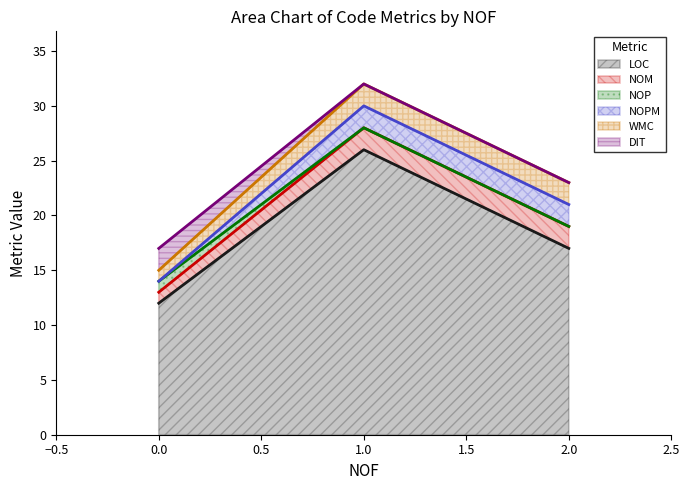

Does the chart display data point markers on the line(s)?

No